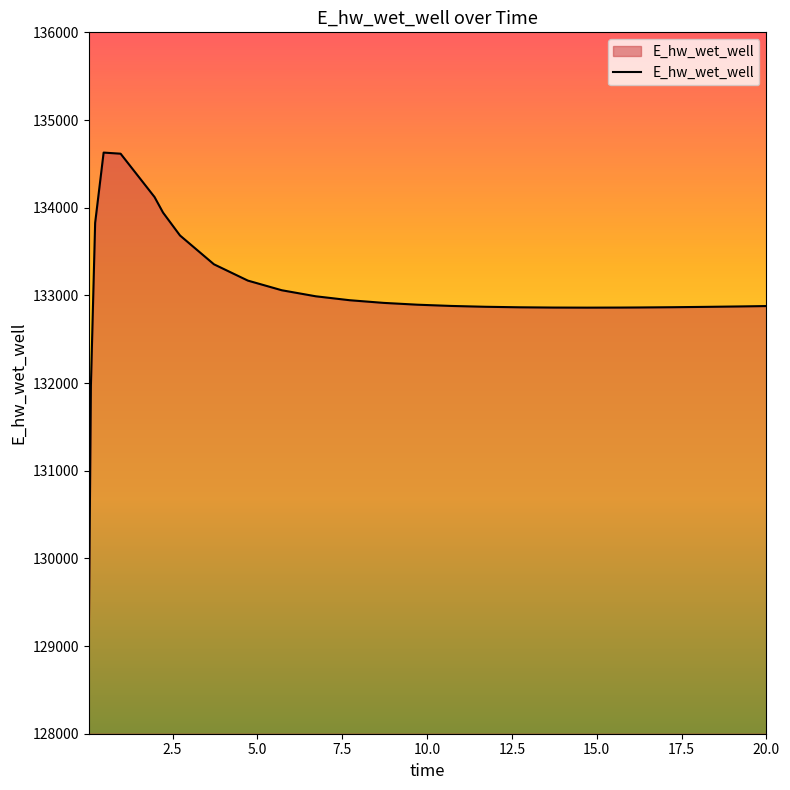

What is the smallest value displayed?

129070.4